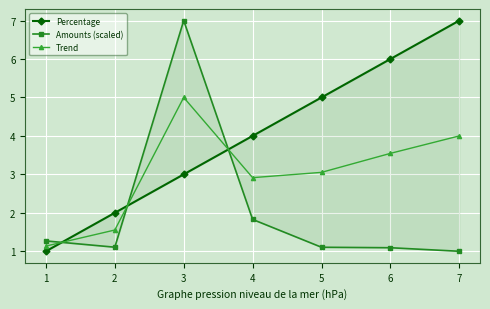

Where is the first local maximum for Trend?

3